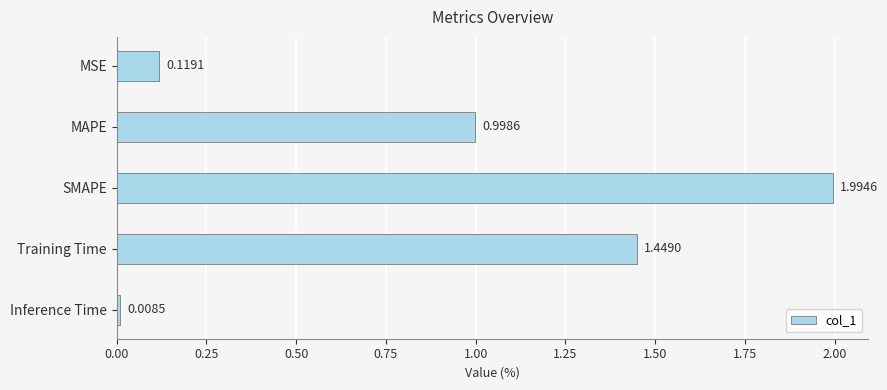

What is the label of the 4th bar from the top?

Training Time